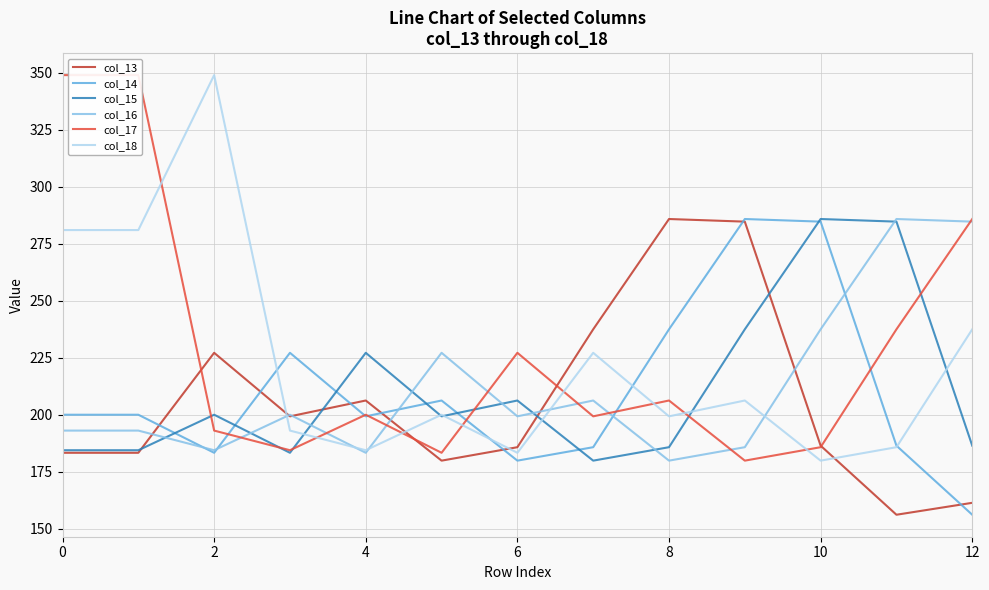

What is the highest value of the col_14 series?

285.9